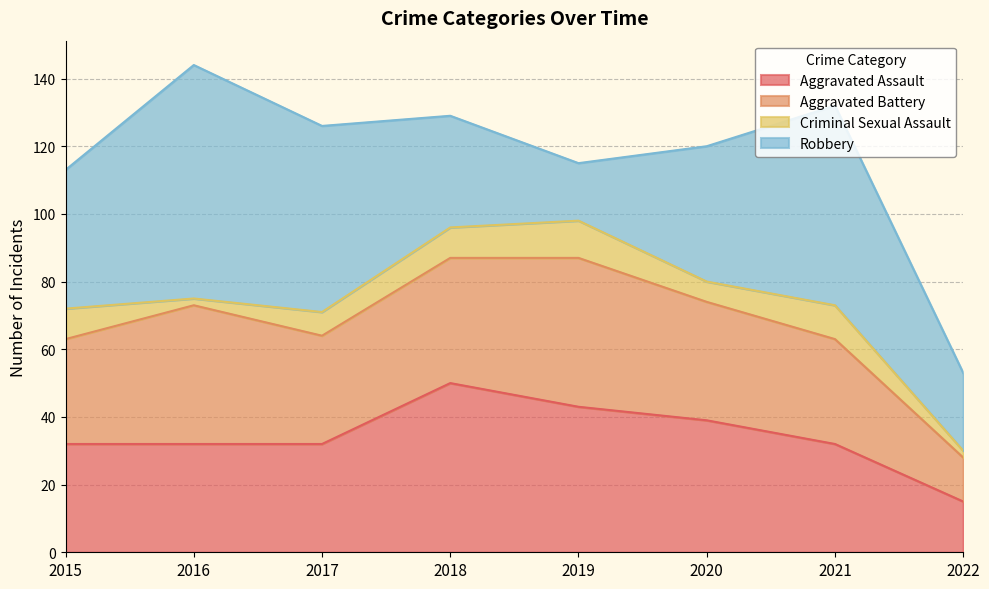

Reading right to left, extract all data points from this chart.

Aggravated Assault: 2022=15	2021=32	2020=39	2019=43	2018=50	2017=32	2016=32	2015=32
Aggravated Battery: 2022=13	2021=31	2020=35	2019=44	2018=37	2017=32	2016=41	2015=31
Criminal Sexual Assault: 2022=2	2021=10	2020=6	2019=11	2018=9	2017=7	2016=2	2015=9
Robbery: 2022=23	2021=59	2020=40	2019=17	2018=33	2017=55	2016=69	2015=41